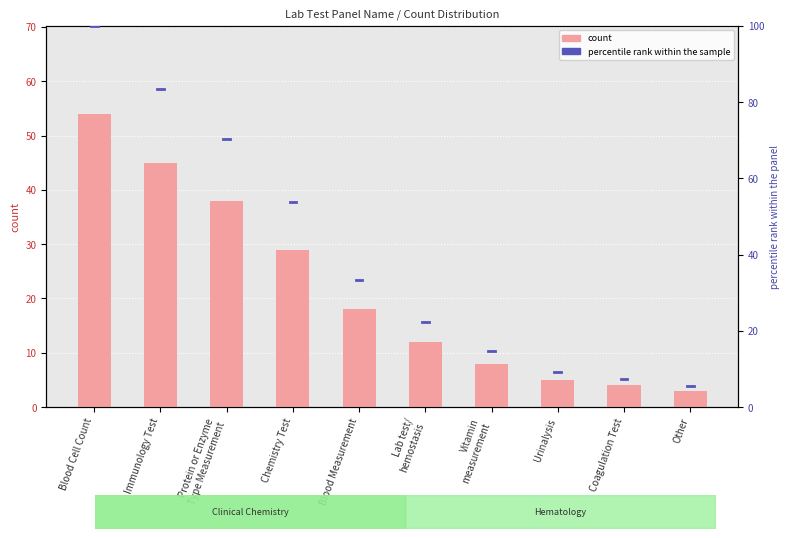

How many data points are less than 18?

5